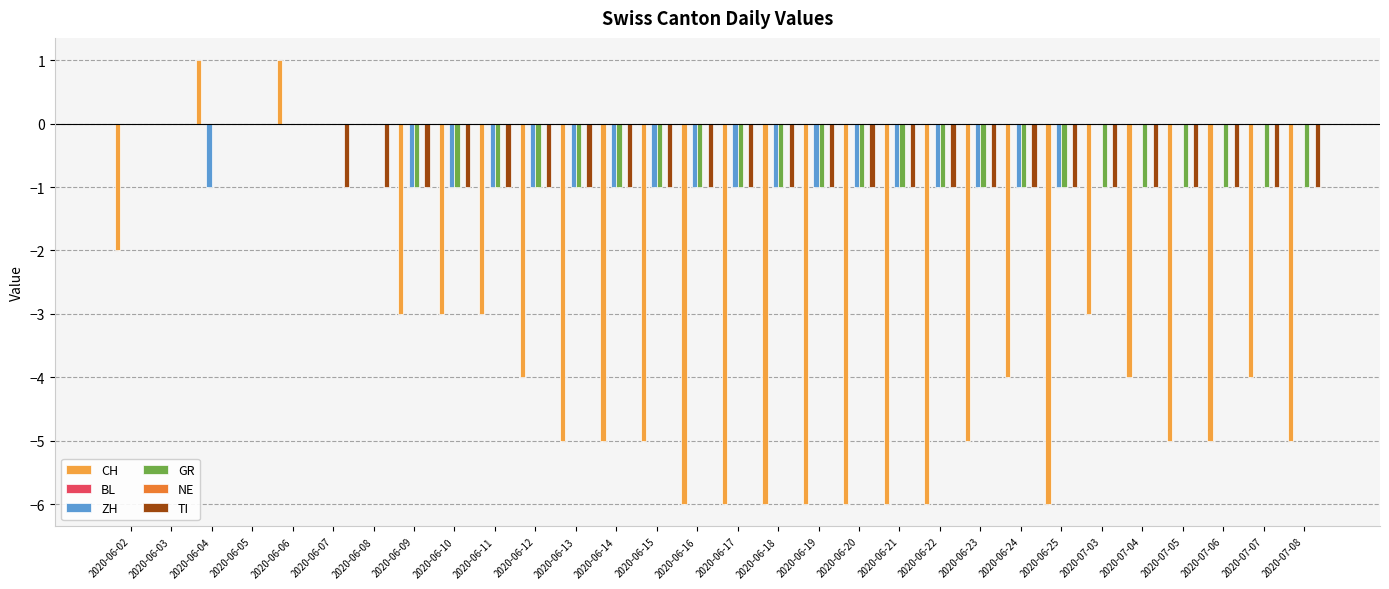

Is the value of GR at 2020-06-22 greater than the value of ZH at 2020-07-07?

No